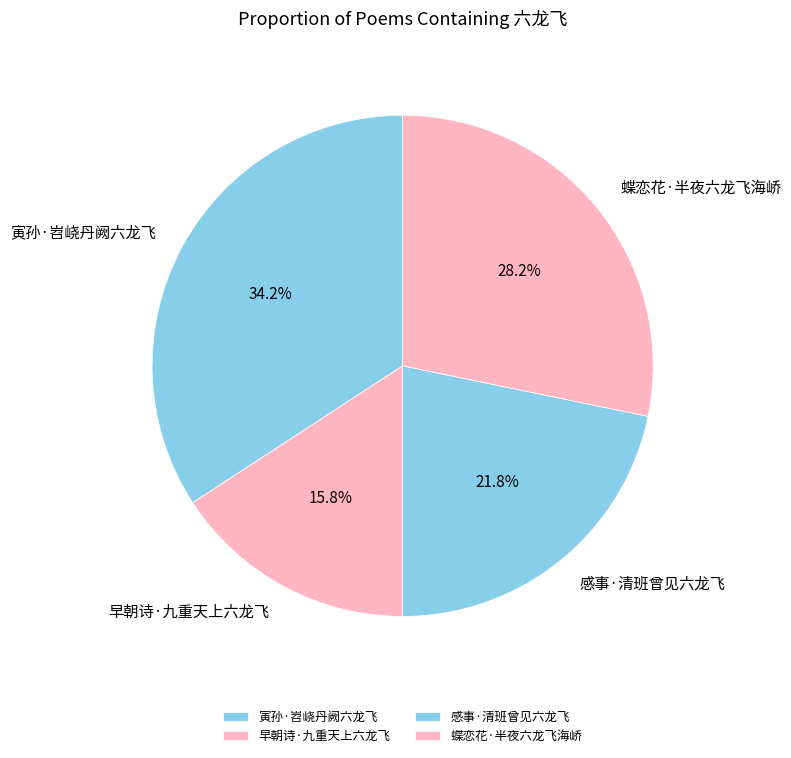

Approximately how many times larger is the value at 早朝诗·九重天上六龙飞 compared to 感事·清班曾见六龙飞?

0.7